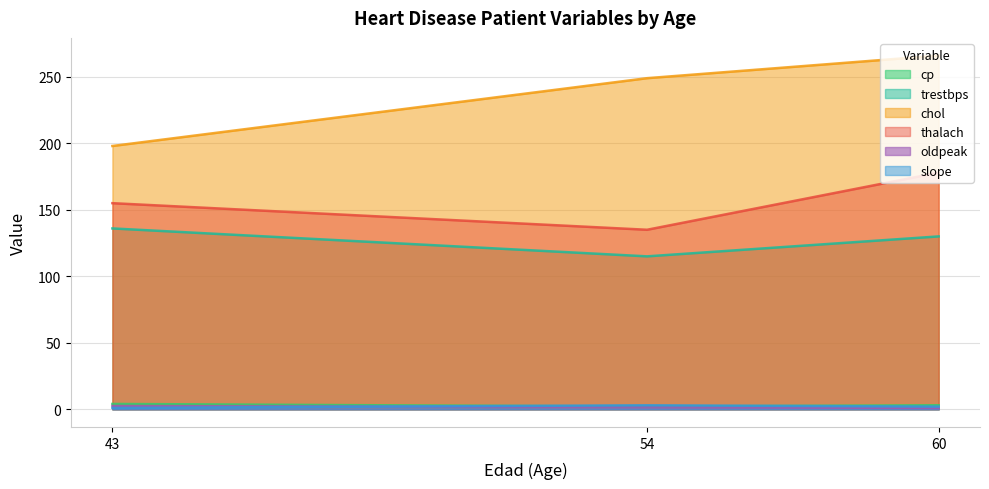

What is the average value of the slope series?

2.0